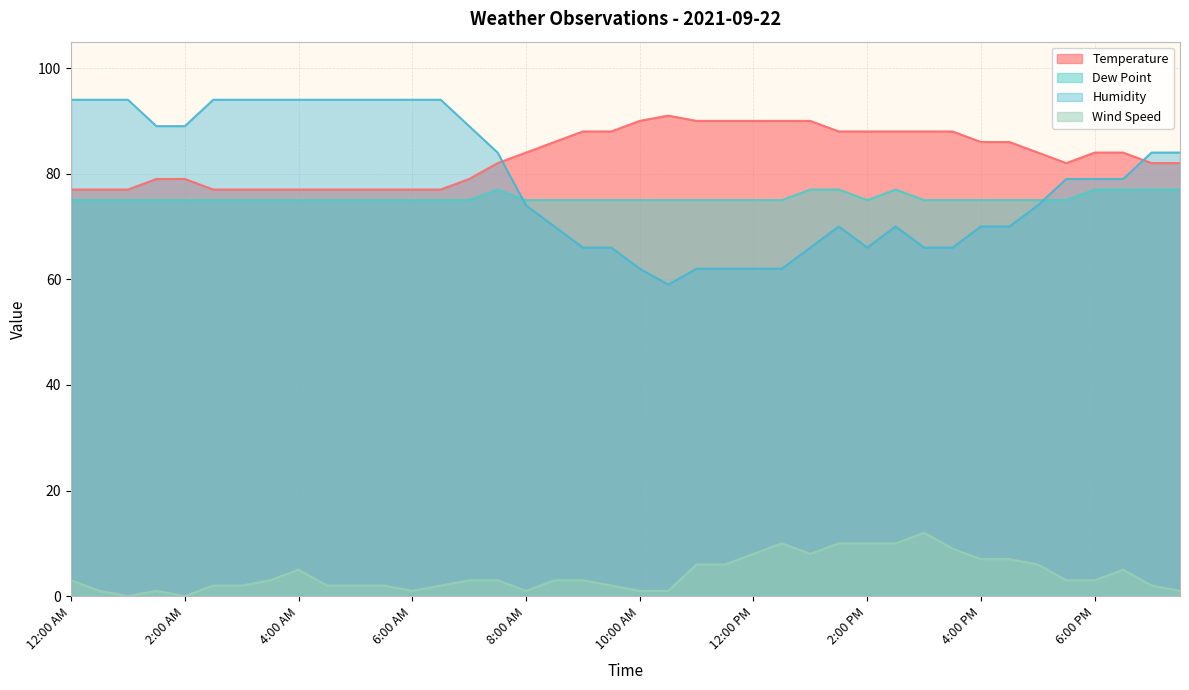

True or false: Wind Speed and Humidity intersect in this chart.

False